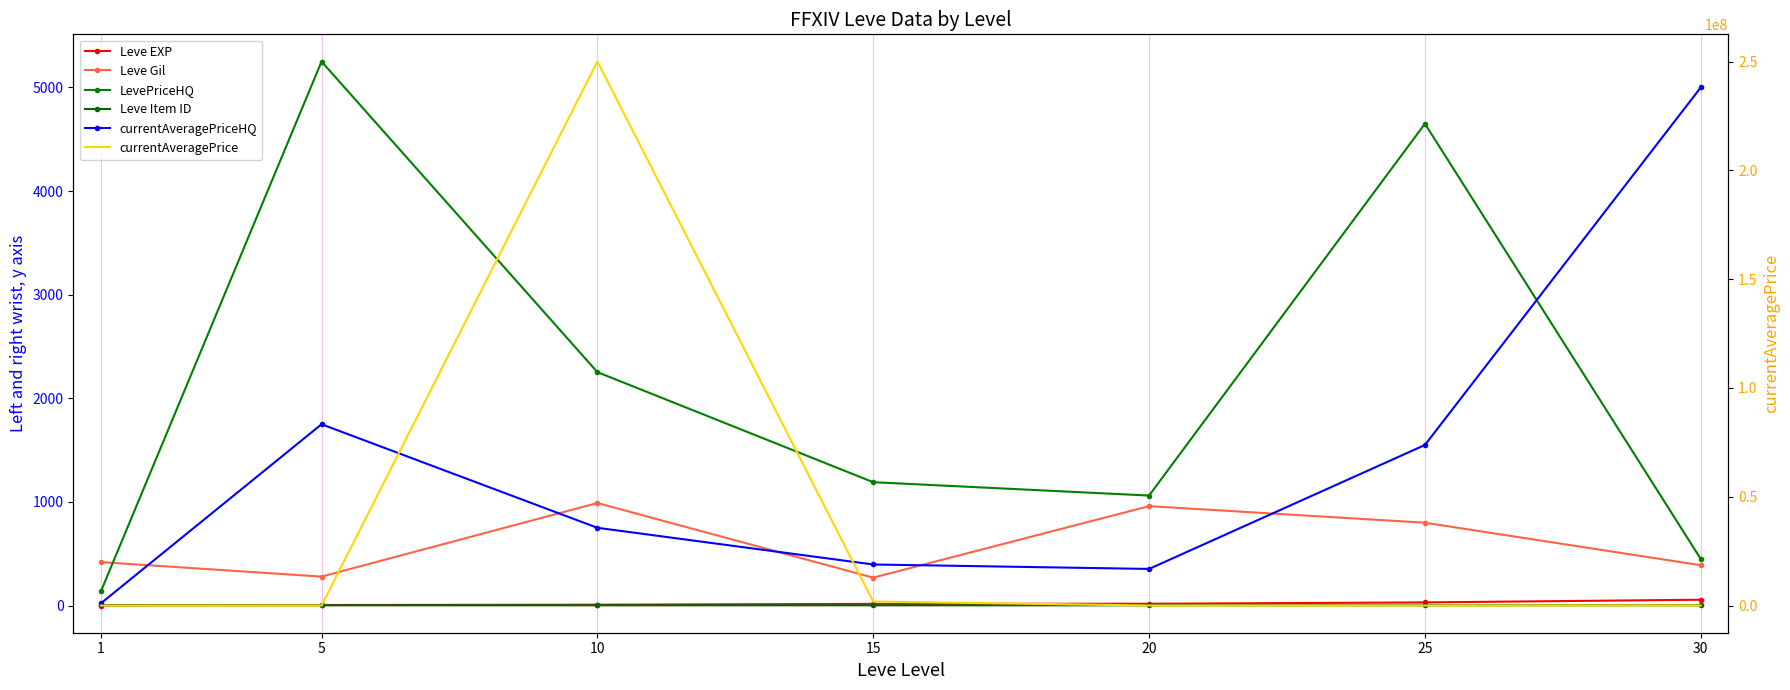

How many interior local peaks does the currentAveragePrice series have?

1